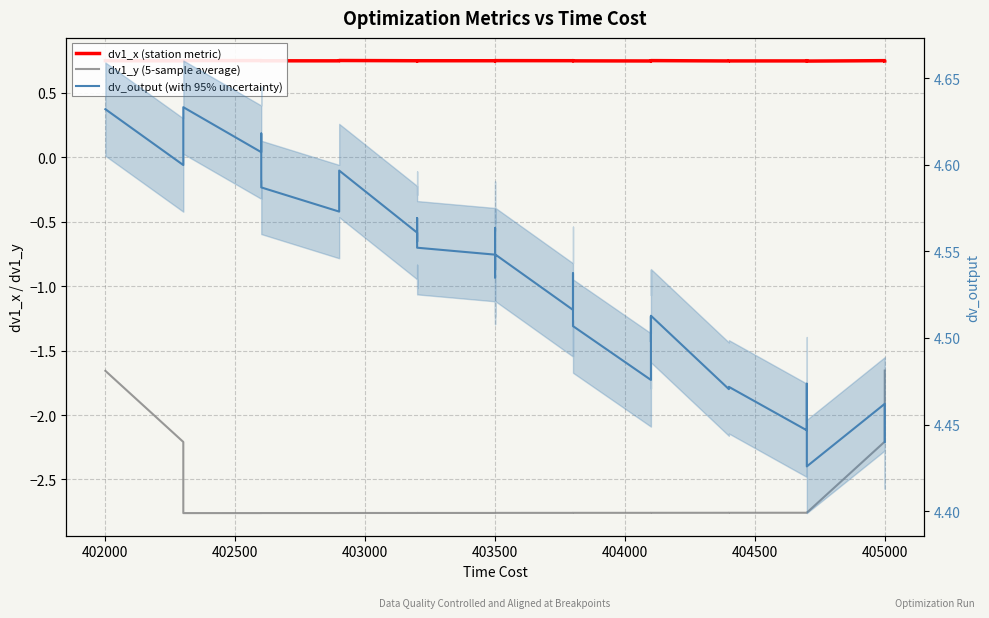

Is it true that dv1_x (station metric) equals 1.3 at 403000?

False